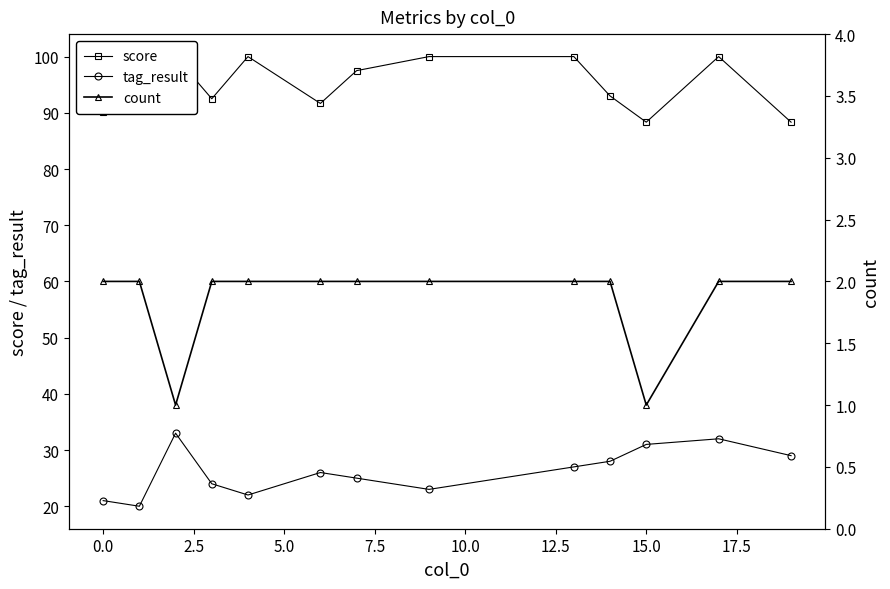

What is the minimum value for tag_result?

20